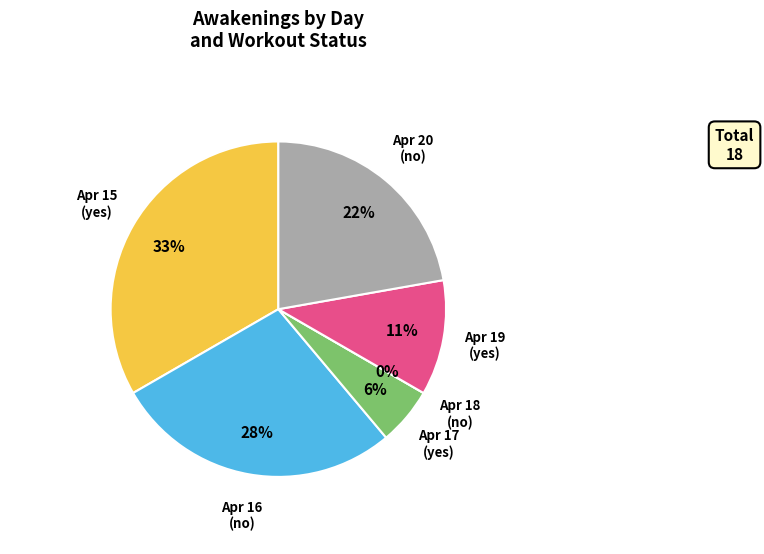

To the nearest percent, what portion does 2023-04-19 (yes) represent?

11%